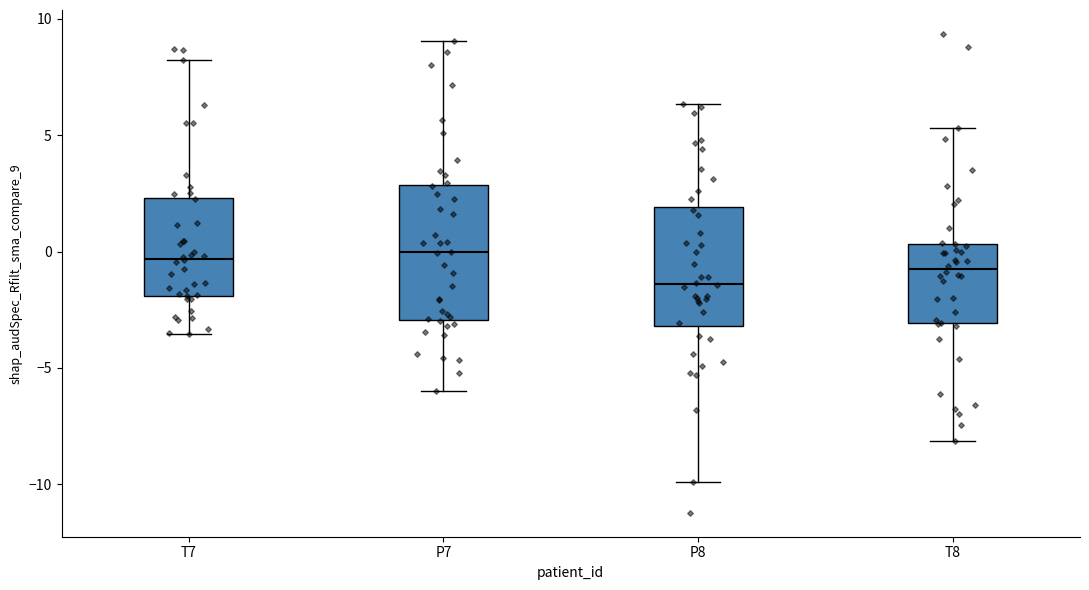

Reading left to right, transcribe this box plot: for each box, give where its median line is, the range the box spans, and where its two whiskers end, as read against the y-axis. The values are not printed on the chart, so give them approximately, as read against the axis.

T7: median -0.5, box -2.0 to 2.5, whiskers -3.5 to 8.0
P7: median 0.0, box -3.0 to 3.0, whiskers -6.0 to 9.0
P8: median -1.5, box -3.0 to 2.0, whiskers -10.0 to 6.5
T8: median -0.5, box -3.0 to 0.5, whiskers -8.0 to 5.5